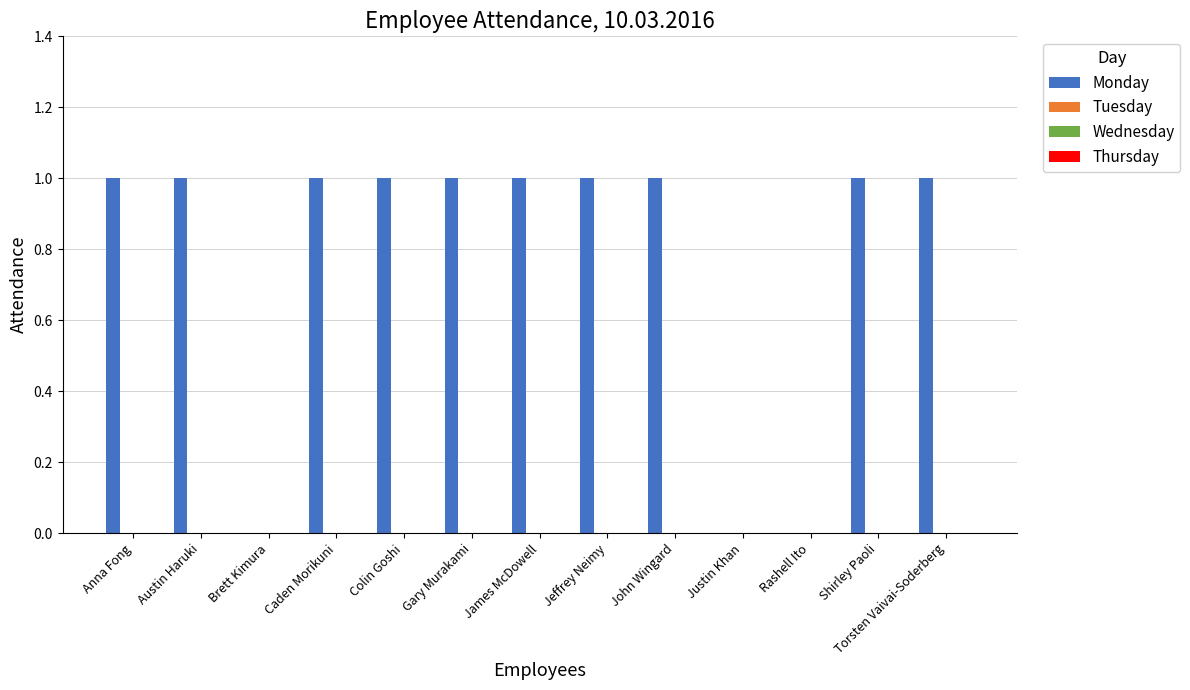

What is the sum of all values?

10